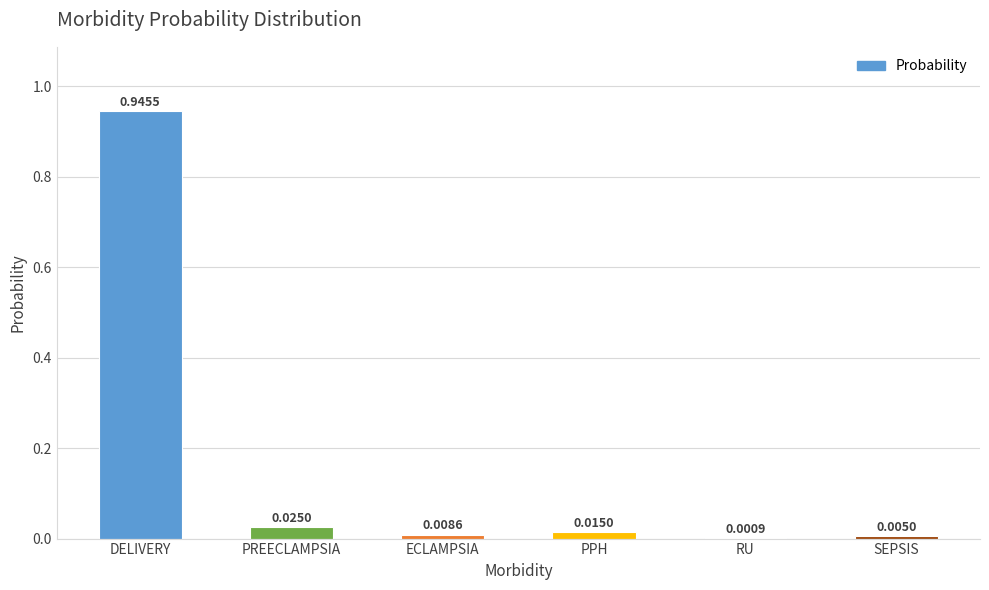

What is the sum of all values?

1.0